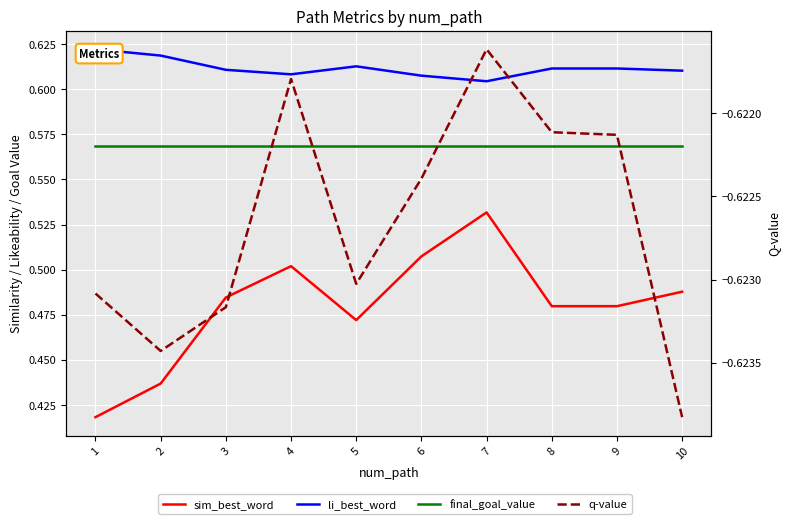

Reading left to right, list all the values displayed in this chart.

sim_best_word: 1=0.4	2=0.4	3=0.5	4=0.5	5=0.5	6=0.5	7=0.5	8=0.5	9=0.5	10=0.5
li_best_word: 1=0.6	2=0.6	3=0.6	4=0.6	5=0.6	6=0.6	7=0.6	8=0.6	9=0.6	10=0.6
final_goal_value: 1=0.6	2=0.6	3=0.6	4=0.6	5=0.6	6=0.6	7=0.6	8=0.6	9=0.6	10=0.6
q-value: 1=-0.6	2=-0.6	3=-0.6	4=-0.6	5=-0.6	6=-0.6	7=-0.6	8=-0.6	9=-0.6	10=-0.6